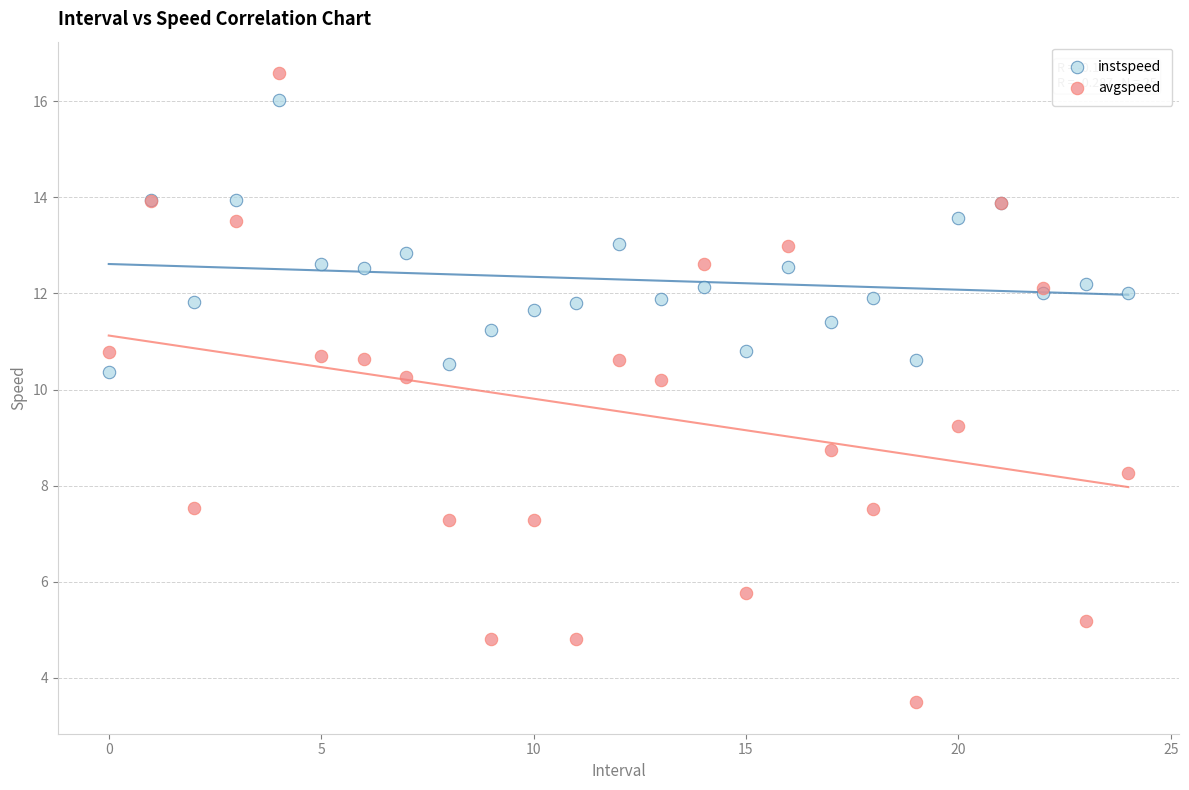

Which series has the largest Y range (max minus min)?

avgspeed